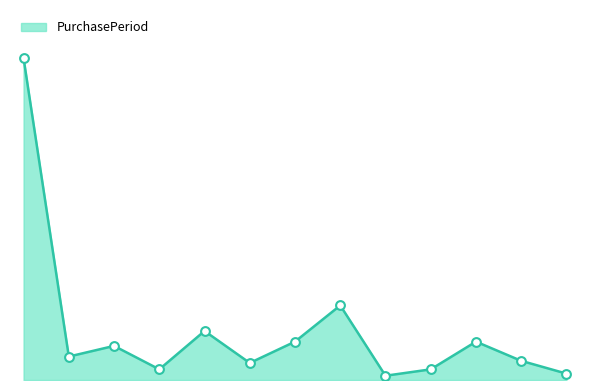

Does the chart have visible grid lines?

No